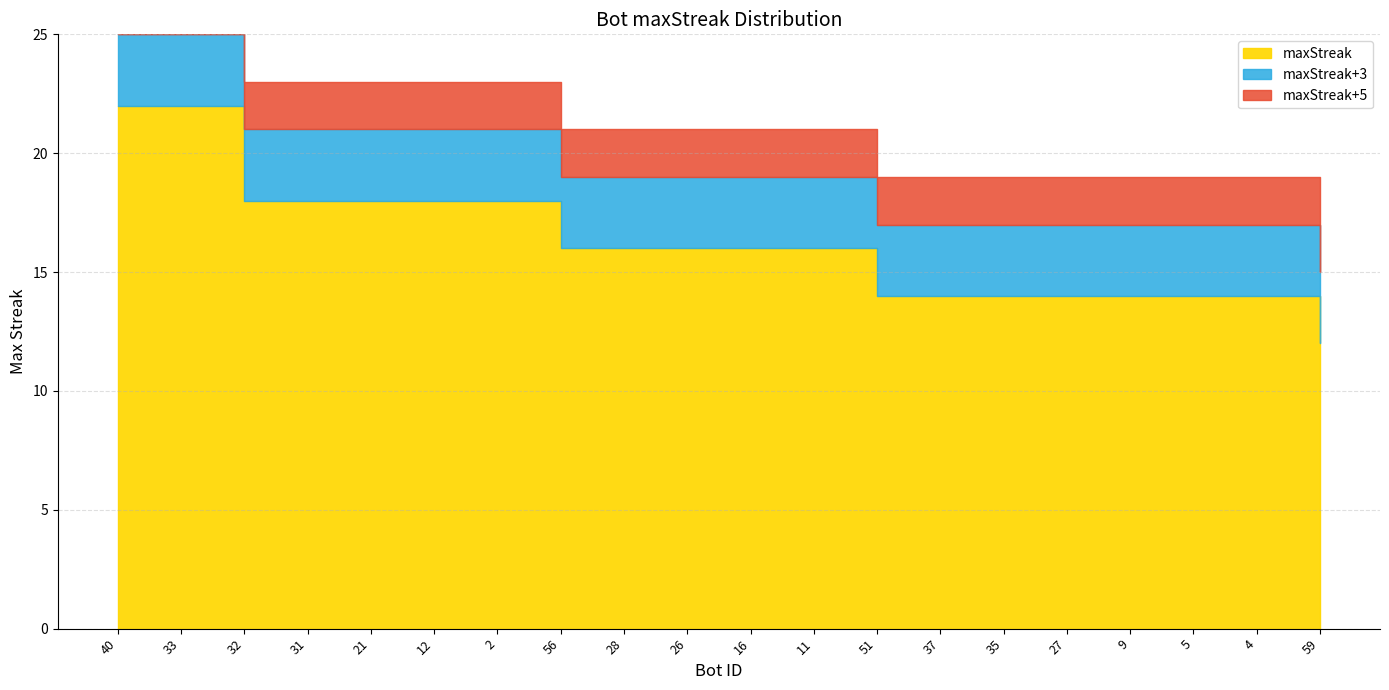

Which category has the lowest value across all series?

59